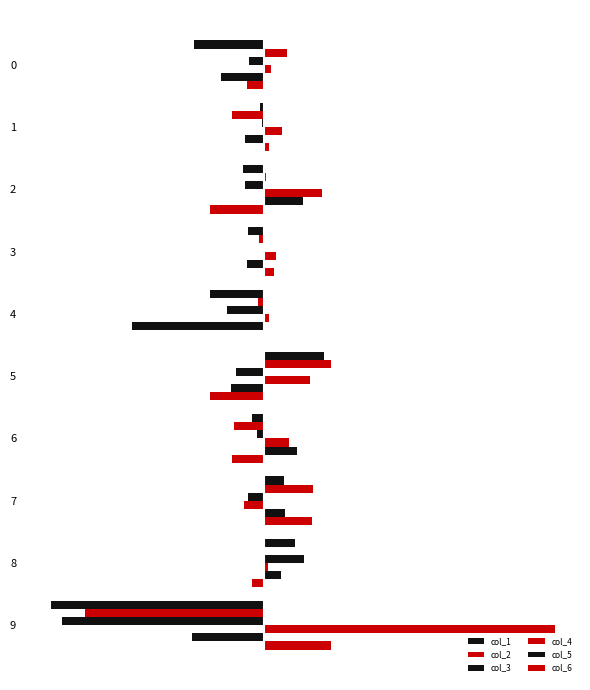

What is the value of the col_1 bar at the 5th from the left?

-0.6